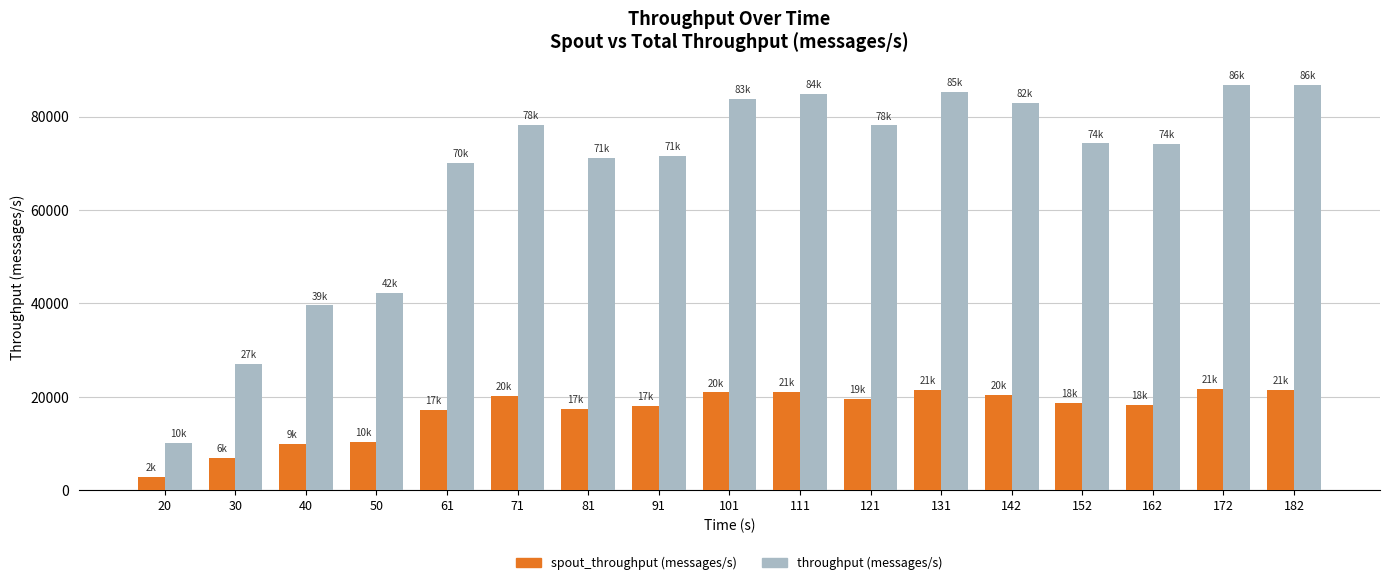

List the series in order of their peak value, lowest first.

spout_throughput (messages/s), throughput (messages/s)